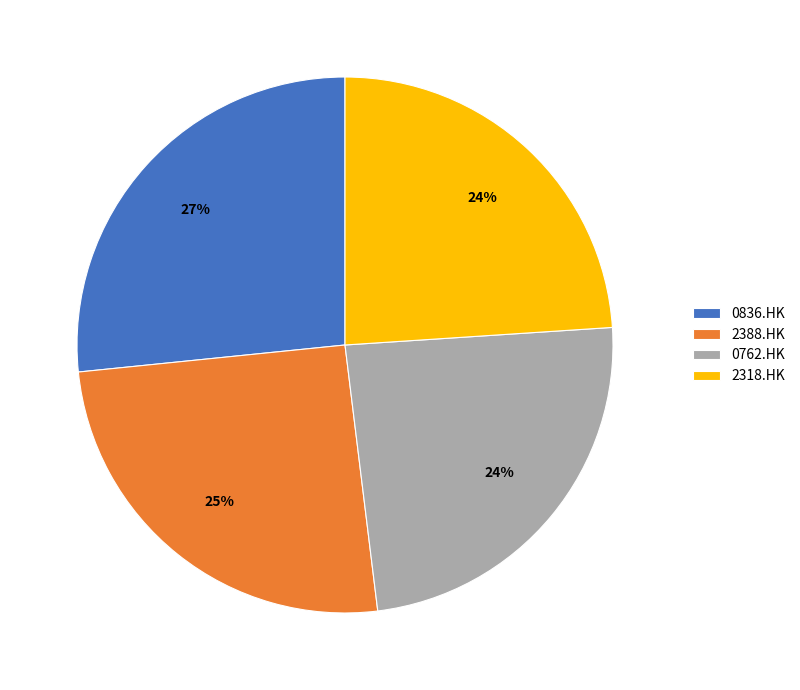

How many segments does this pie chart have?

4